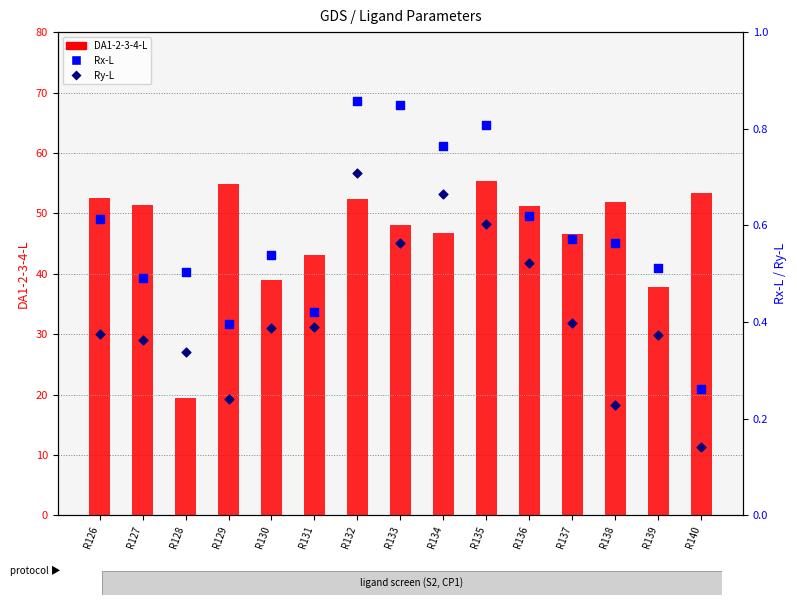

What are all the series names shown in the legend?

DA1-2-3-4-L, Rx-L, Ry-L